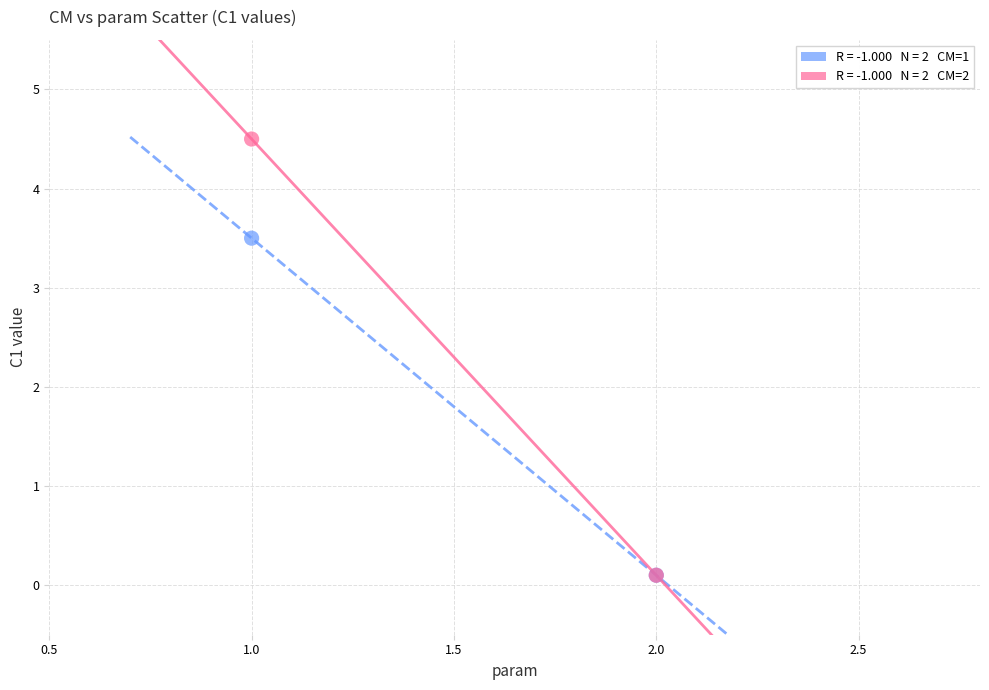

Across all series, what Y value is closest to 2?

3.5